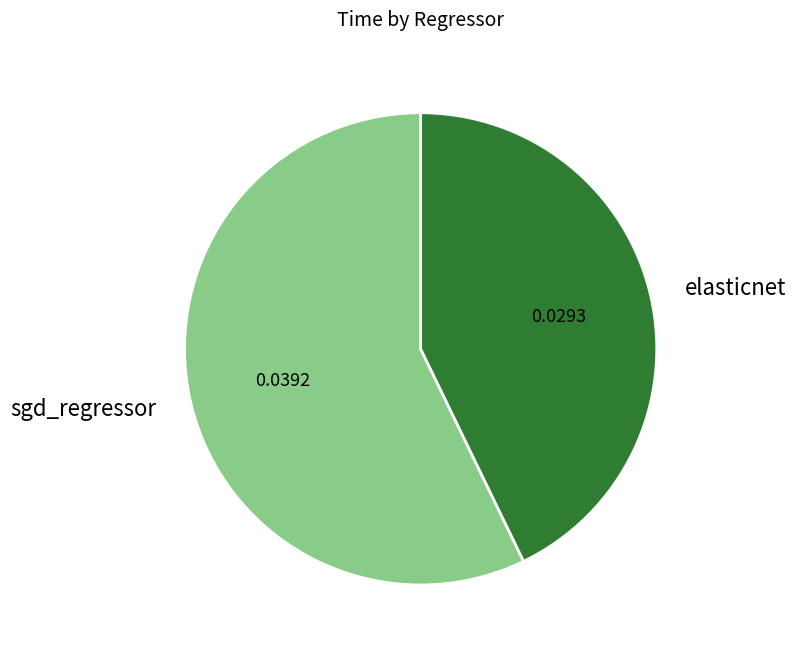

Count the number of slices in the pie.

2